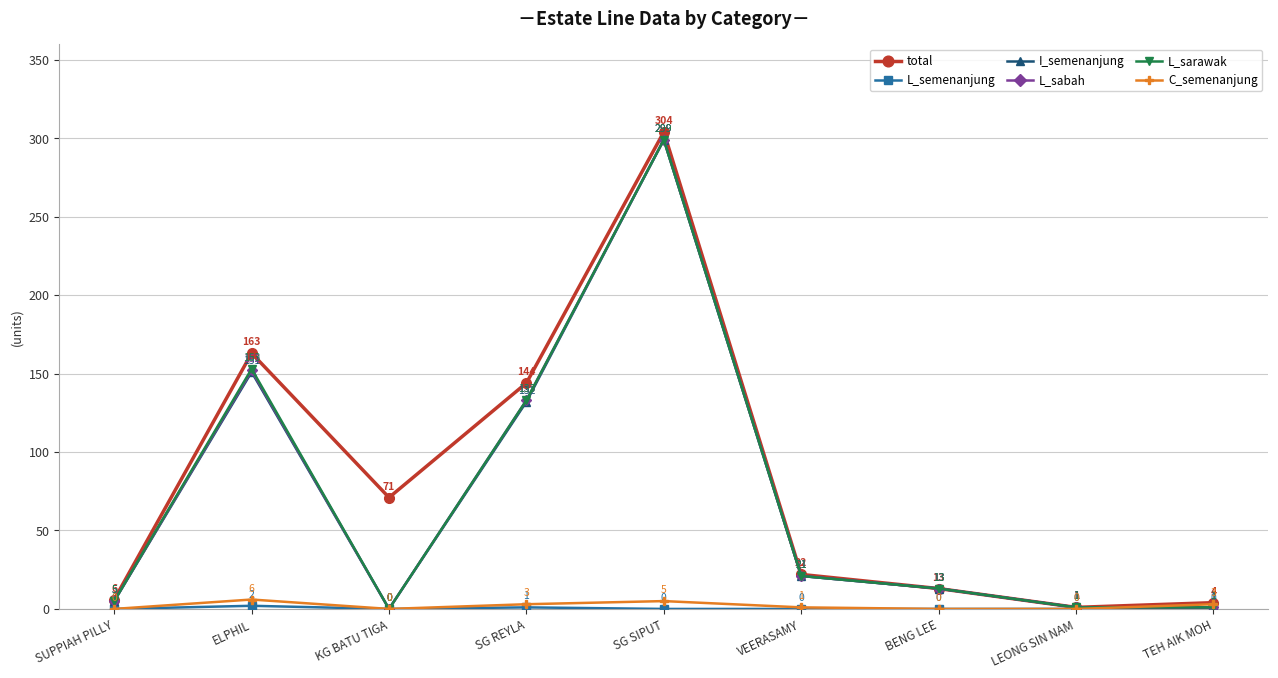

True or false: I_semenanjung has a value of 78 at SG REYLA.

False